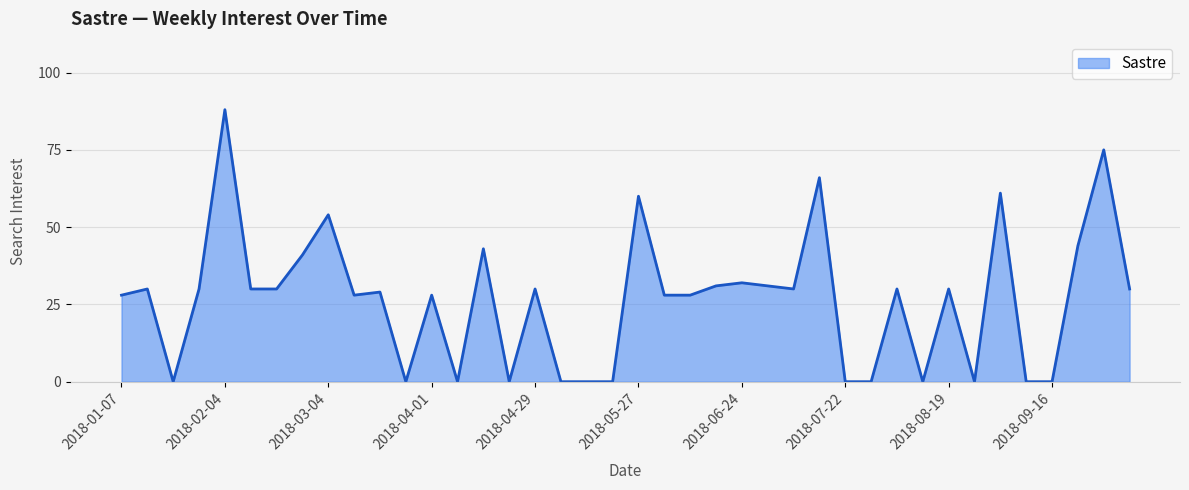

What is the sum of all values?

1065